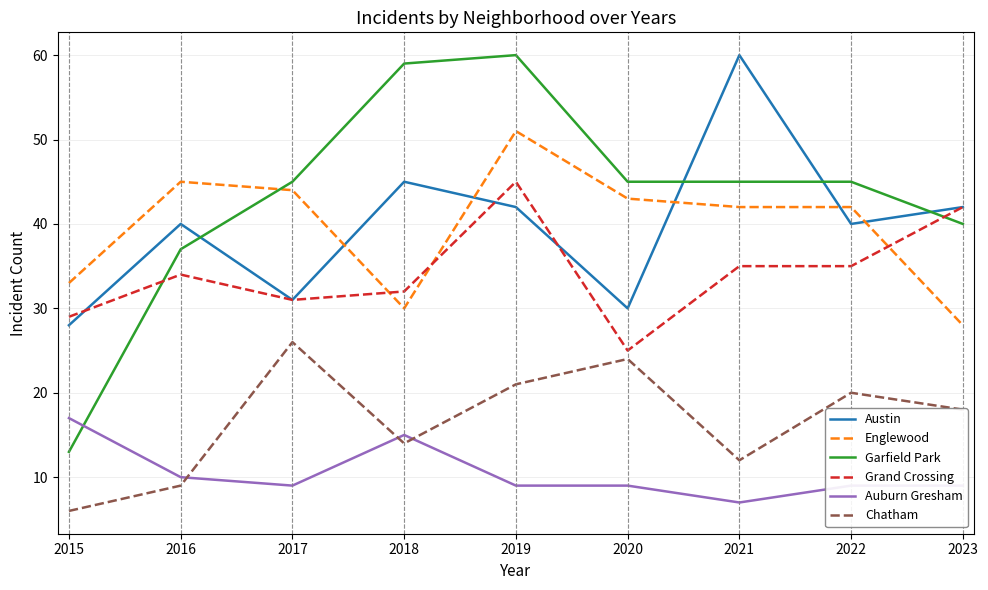

What is the sum of all Grand Crossing values?

308